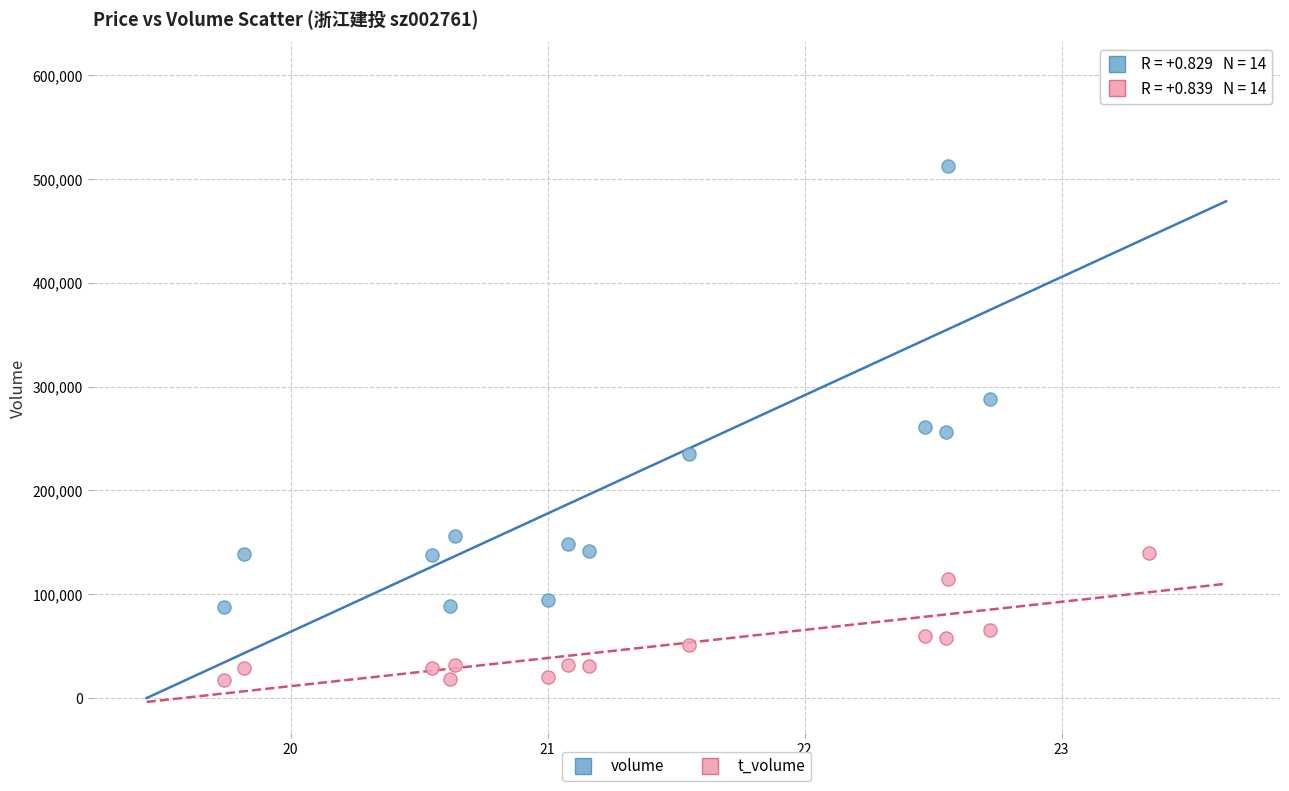

Which series reaches the minimum Y coordinate?

t_volume